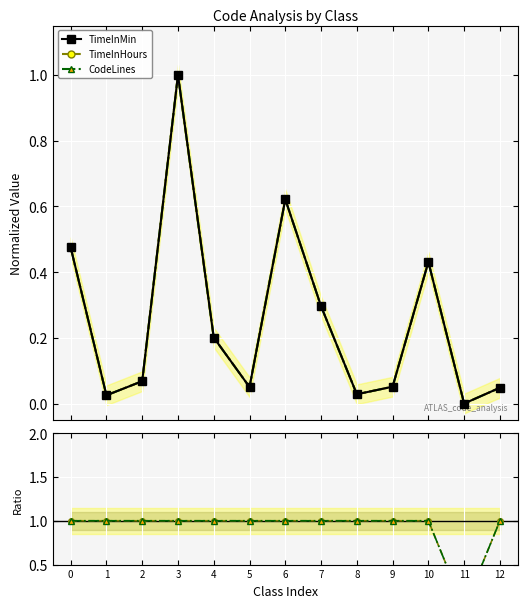

At which label is CodeLines closest to 0?

11